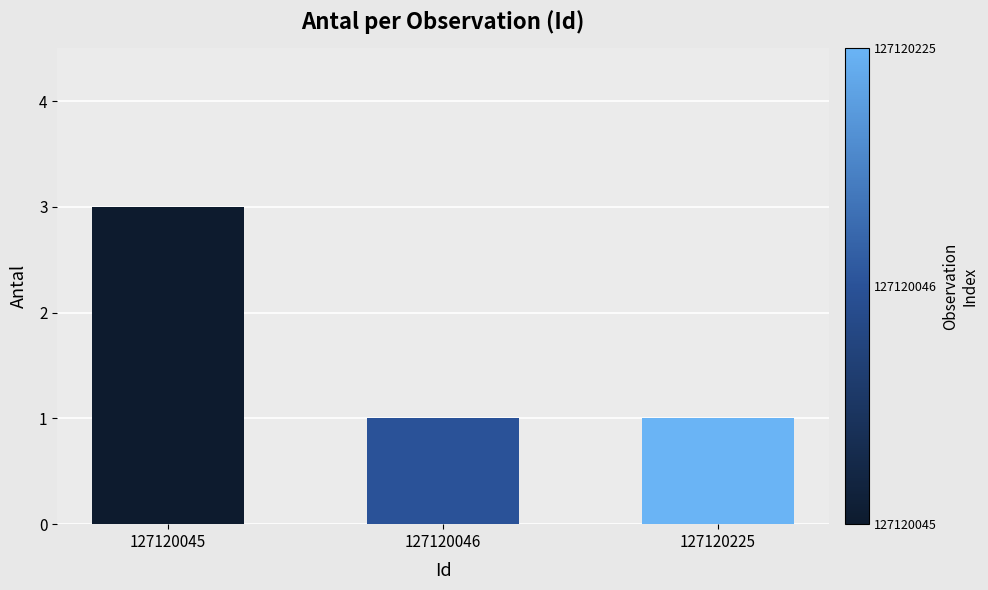

Count the number of data series in this chart.

1